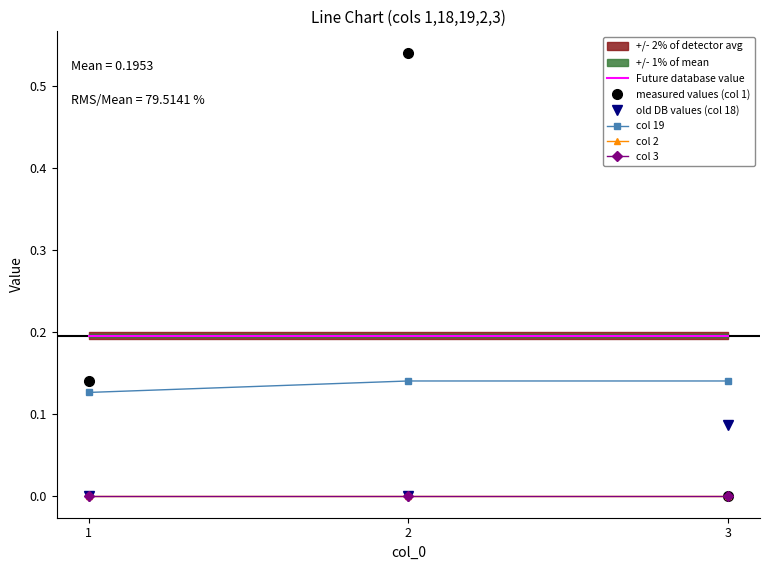

What is the maximum value shown in the chart?

0.5